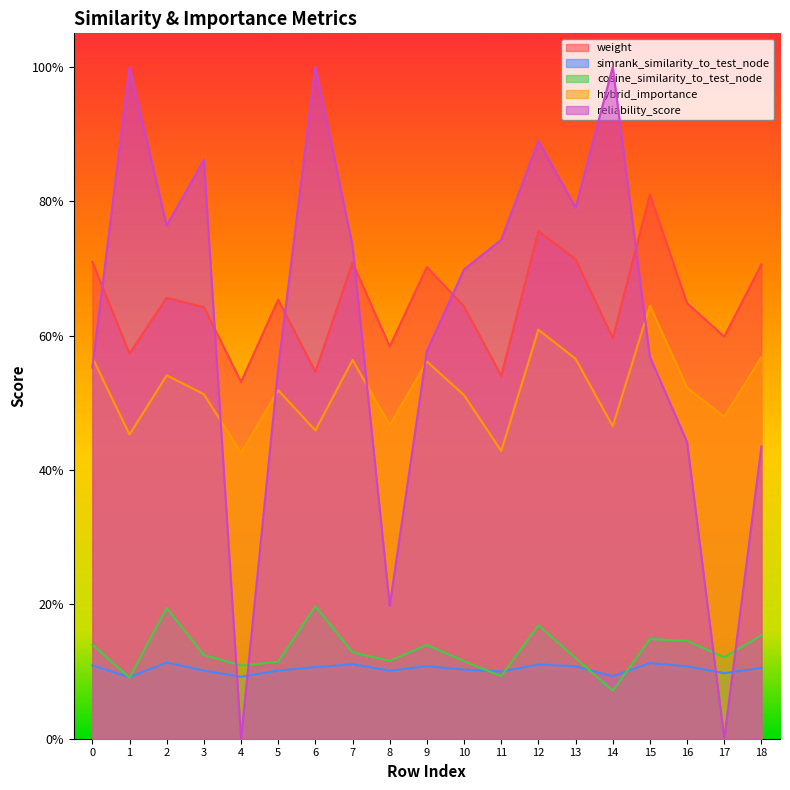

What is the value of the weight point at the 5th from the left?

0.5